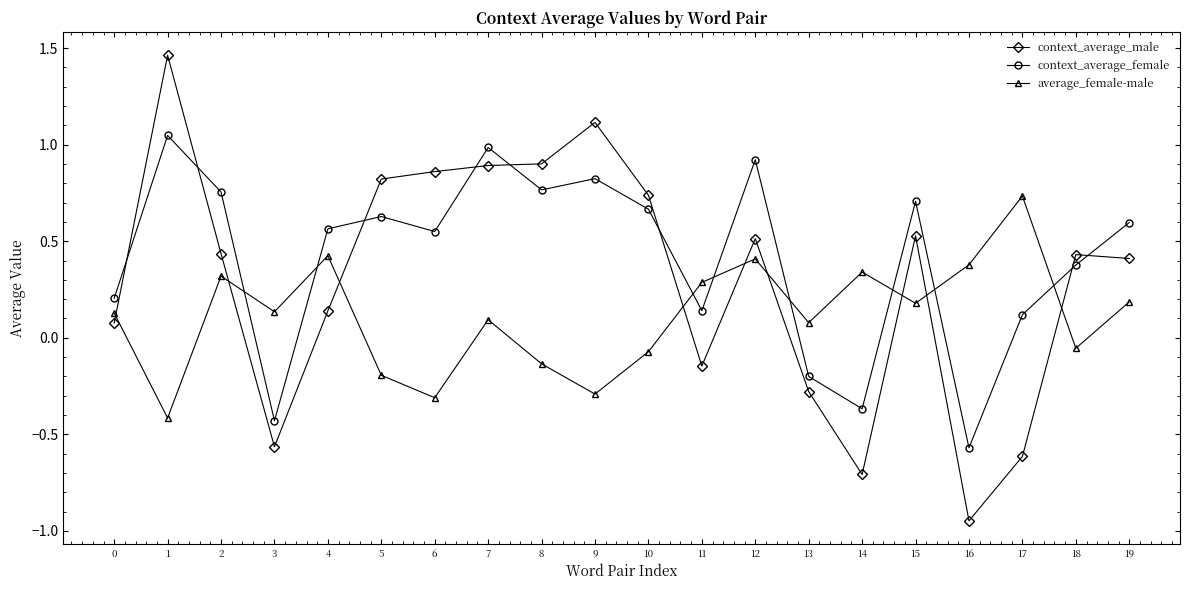

Is the value of context_average_male at 16 greater than the value of context_average_female at 13?

No